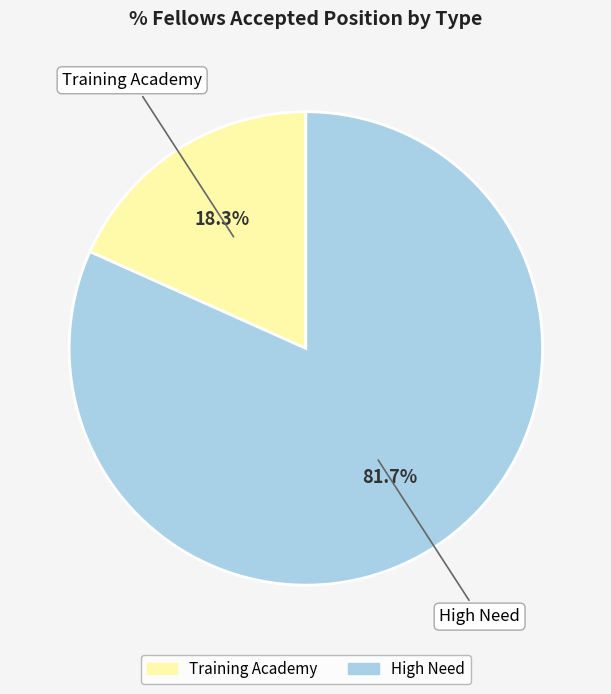

How many segments does this pie chart have?

2